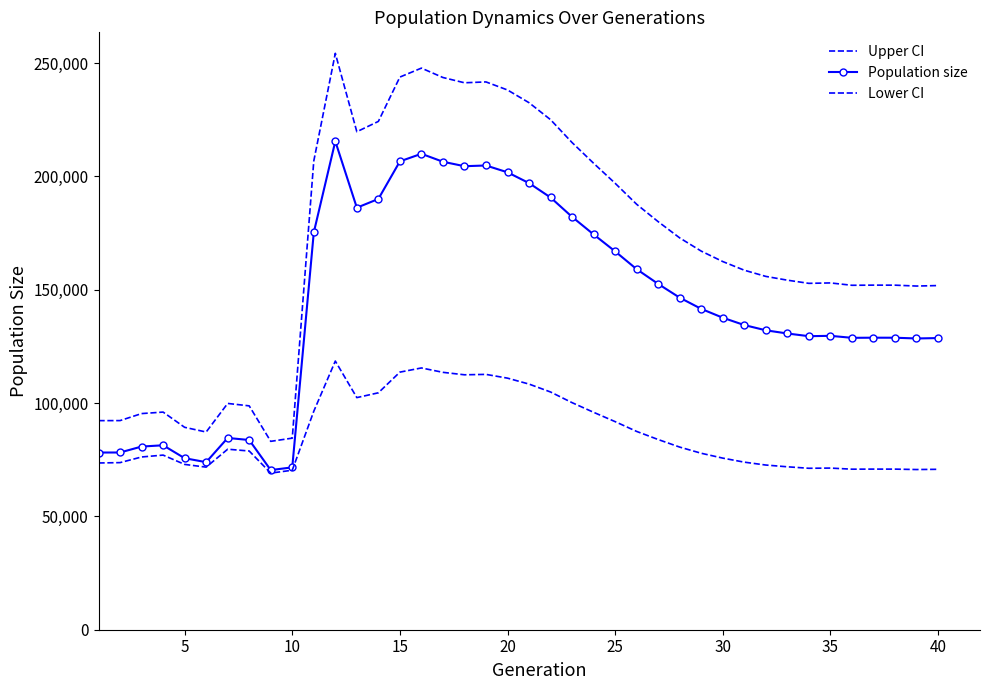

What are all the series names shown in the legend?

Upper CI, Population size, Lower CI